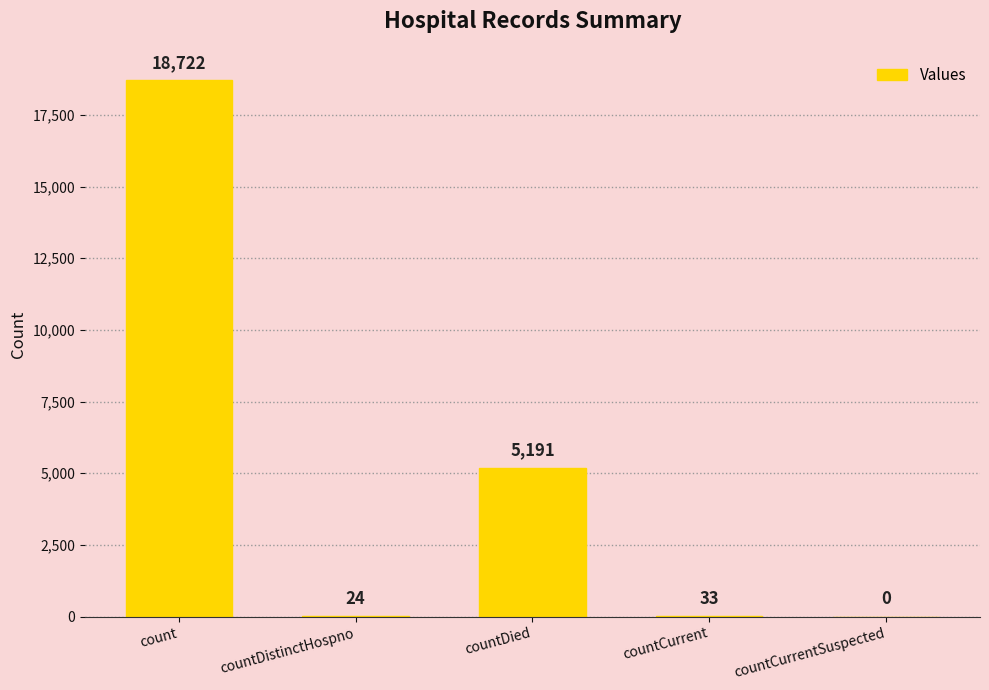

Which label corresponds to the largest value in the chart?

count